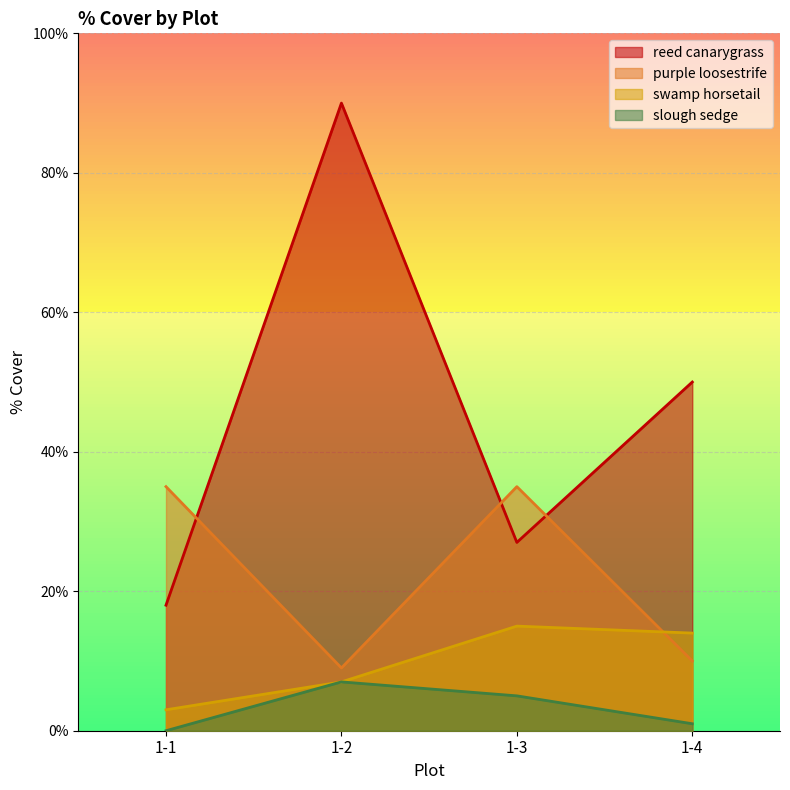

Which series has the largest total across all categories?

reed canarygrass